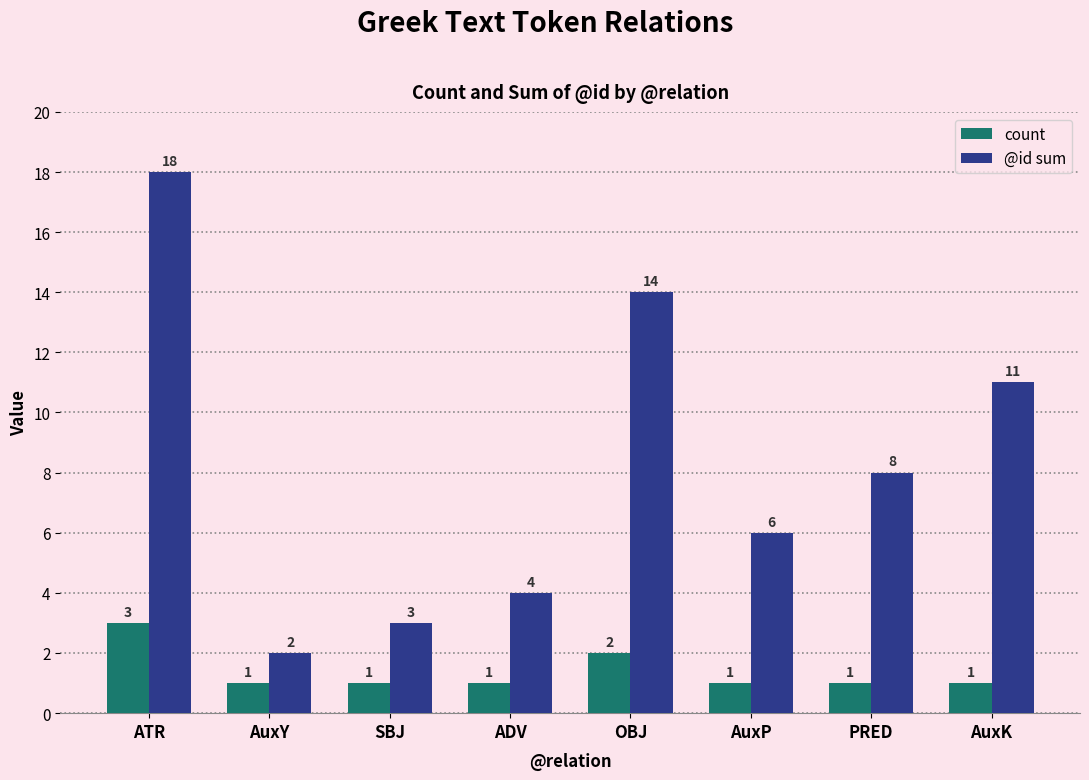

What is the difference between the @id sum values at AuxK and AuxP?

5